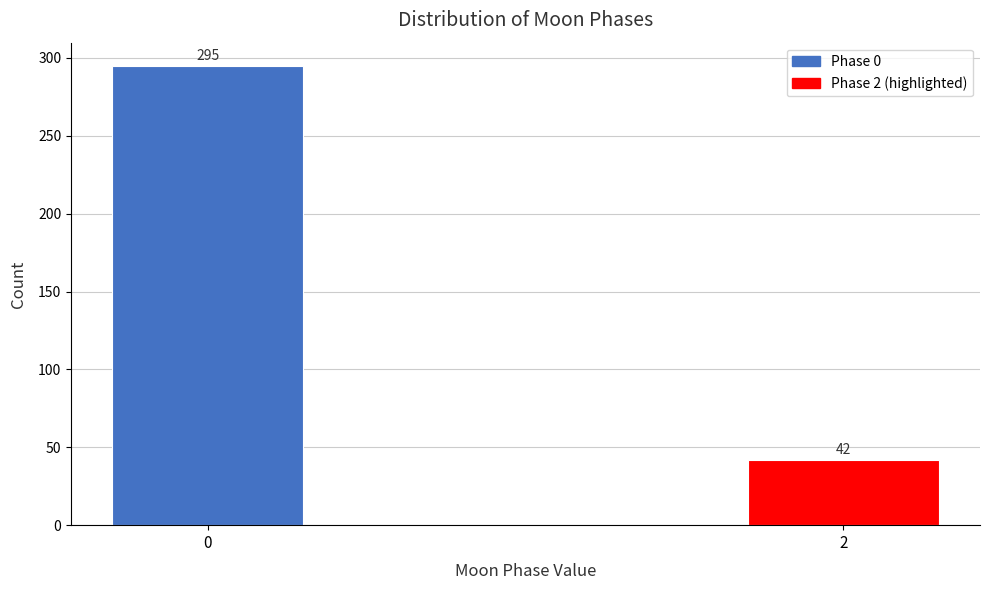

Reading left to right, transcribe all the data shown in this chart.

0=295	2=42